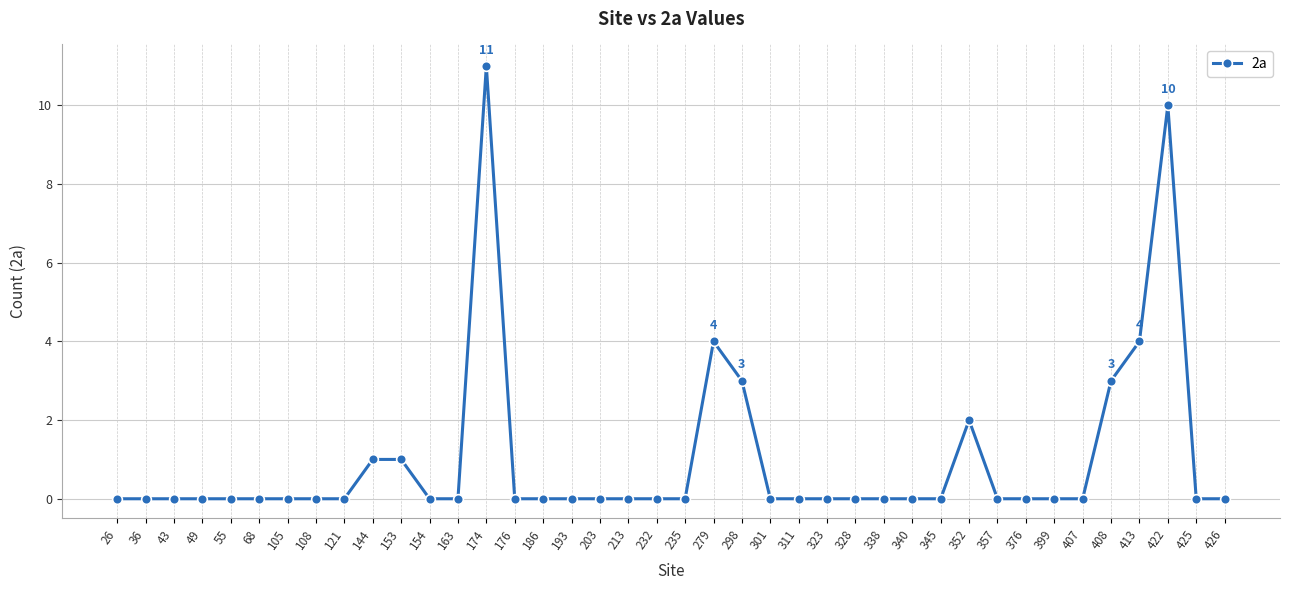

What is the value of the 11th point from the left?

1